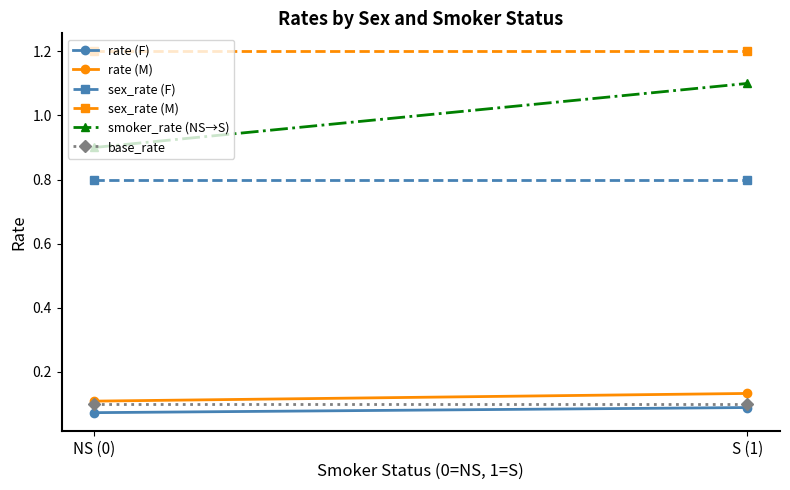

At how many categories does at least one series exceed 1?

2